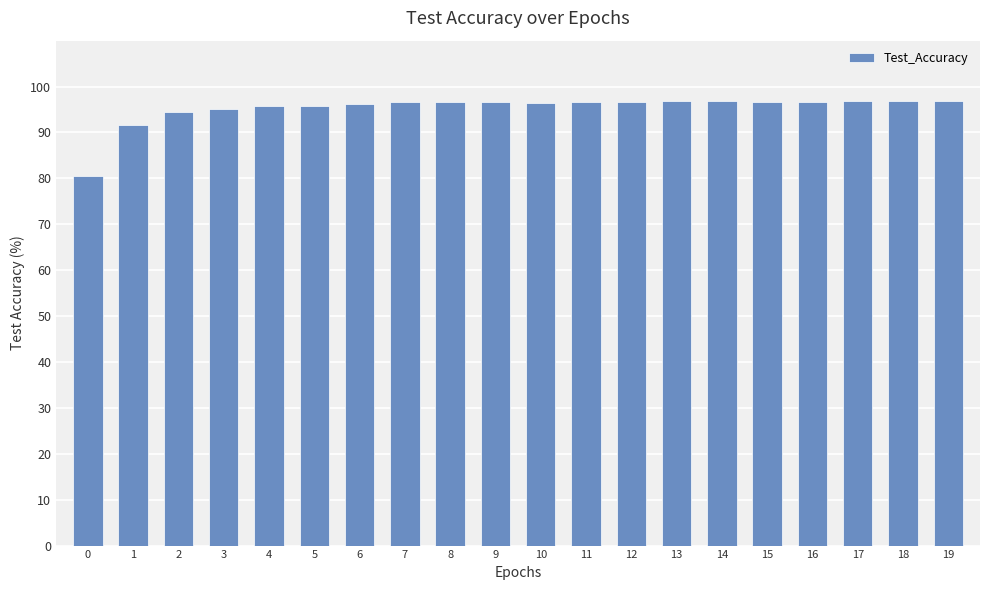

What is the change in value from 0 to 4?

+15.3